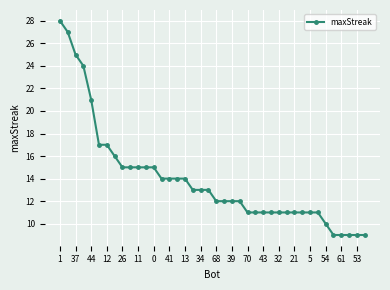

What is the value of the 21st point from the left?

12